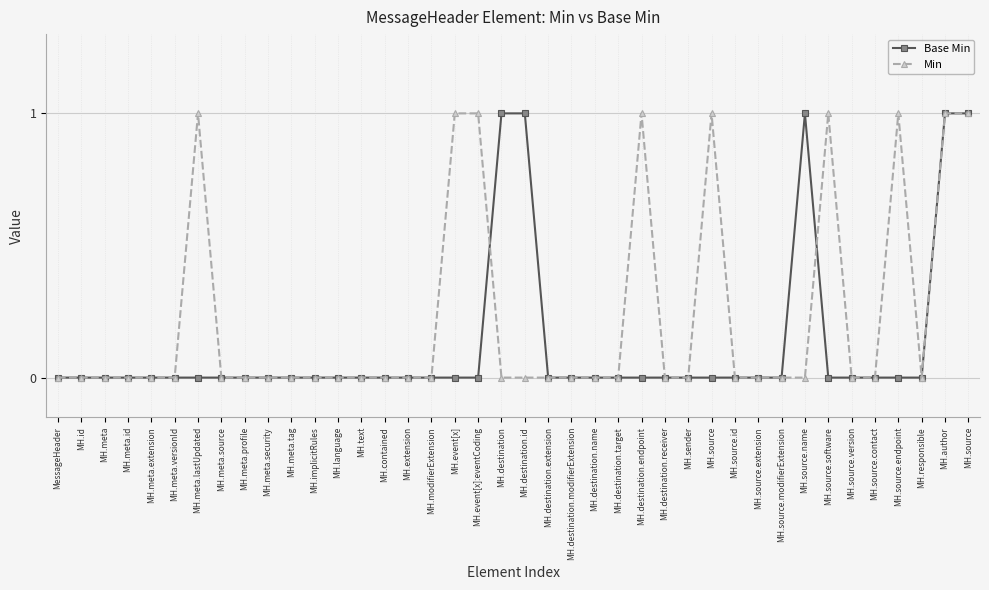

Is the value of Base Min at MH.sender greater than the value of Min at MH.meta.lastUpdated?

No